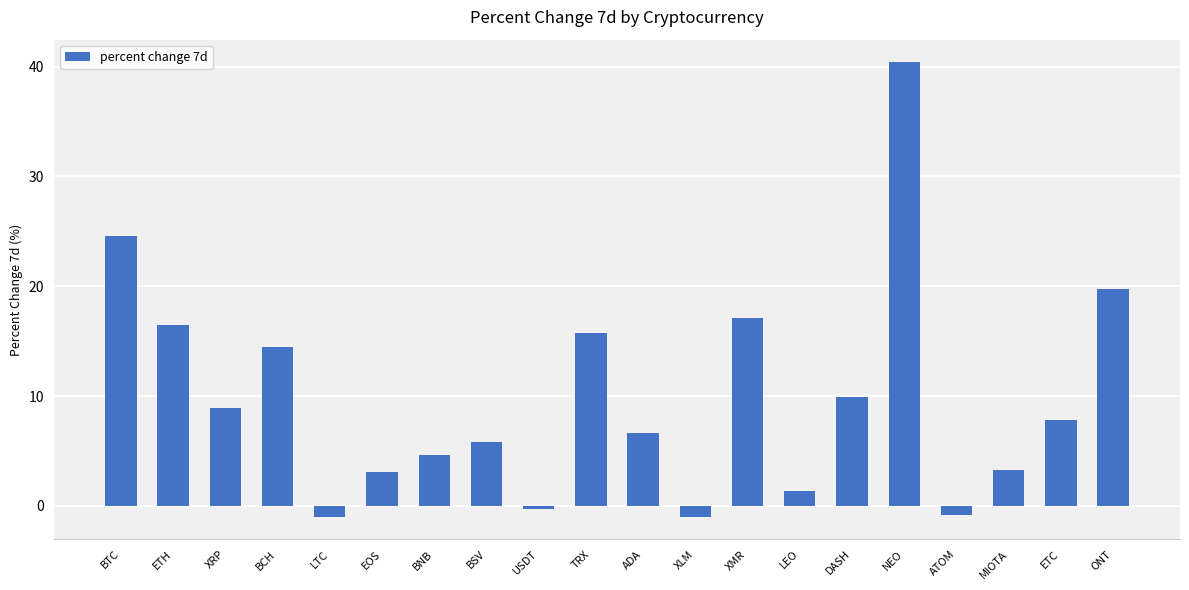

The value at USDT is -0.3. True or false?

True